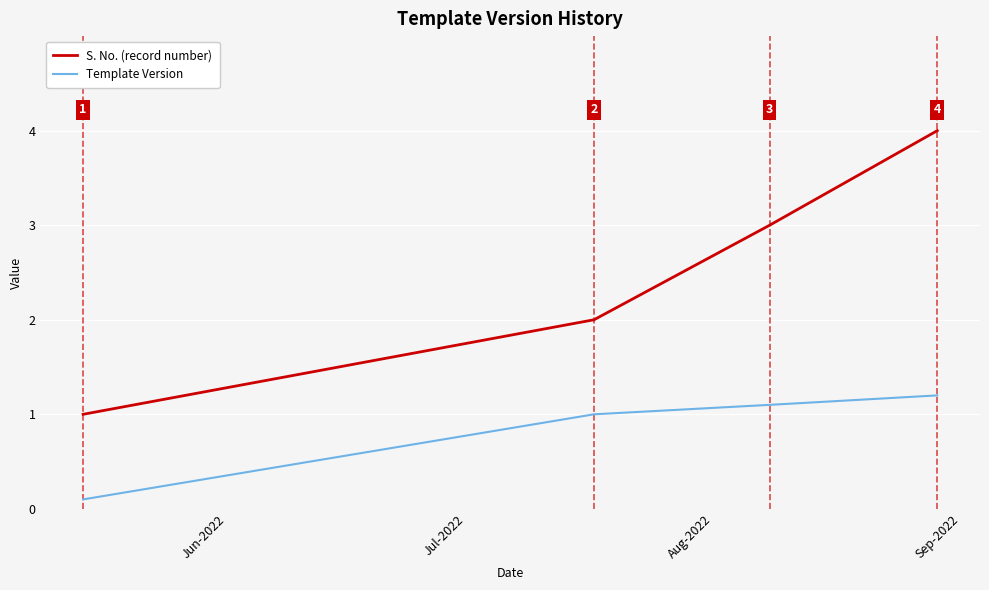

Rank the series by their average value, from lowest to highest.

Template Version, S. No. (record number)